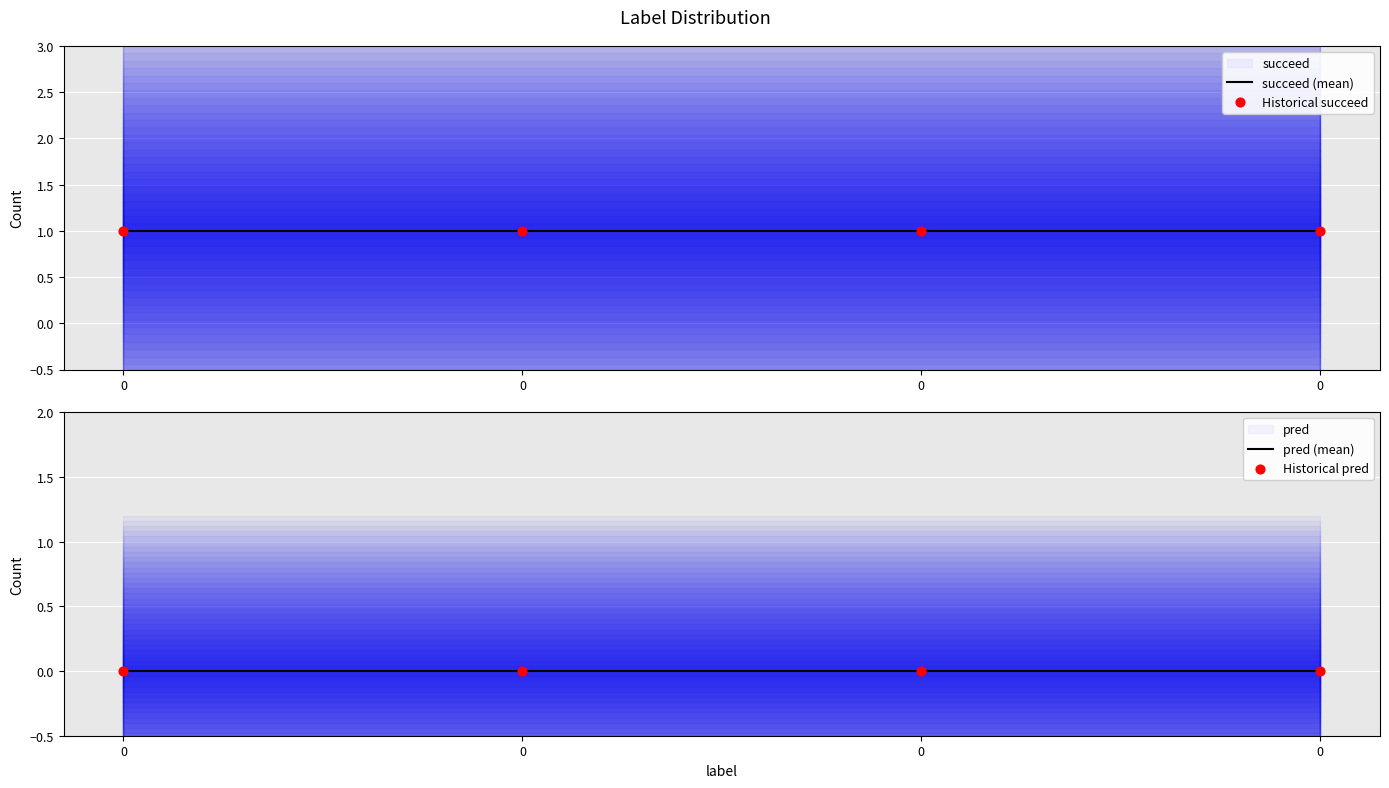

What is the total value across all series at 0?

2